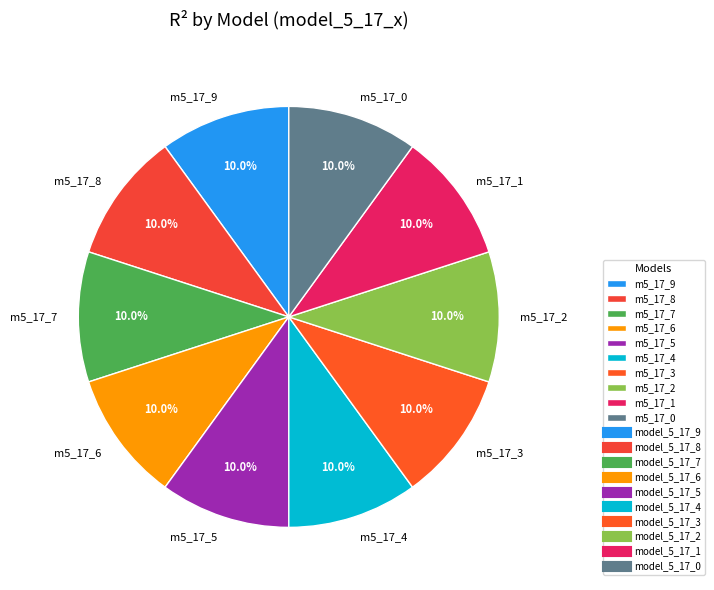

Does m5_17_0 represent more than half of the total?

No